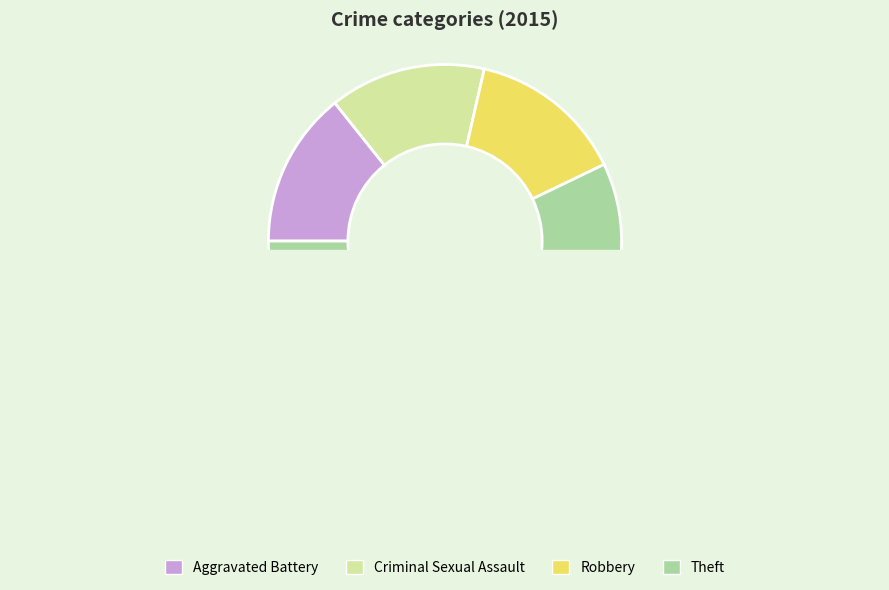

Is there any slice that represents more than half of the pie?

Yes